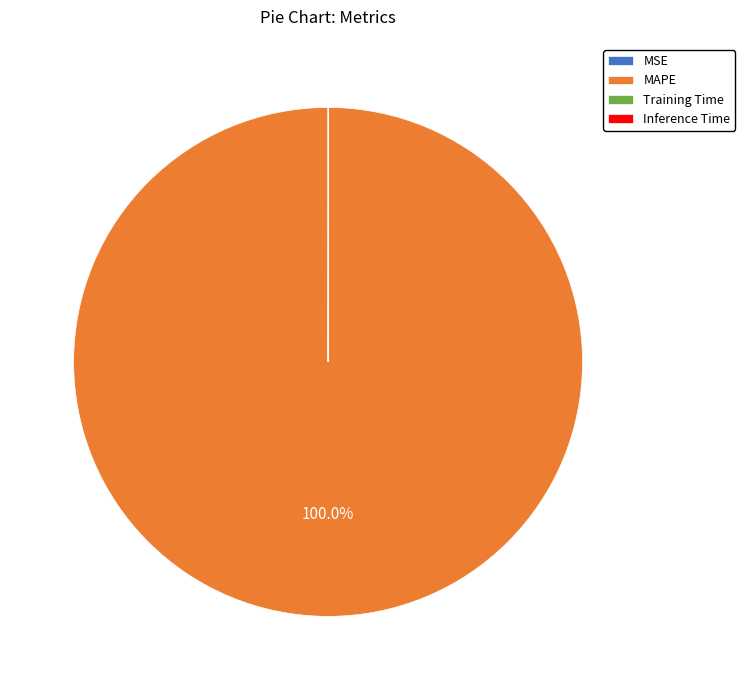

Does any single category account for the majority?

Yes